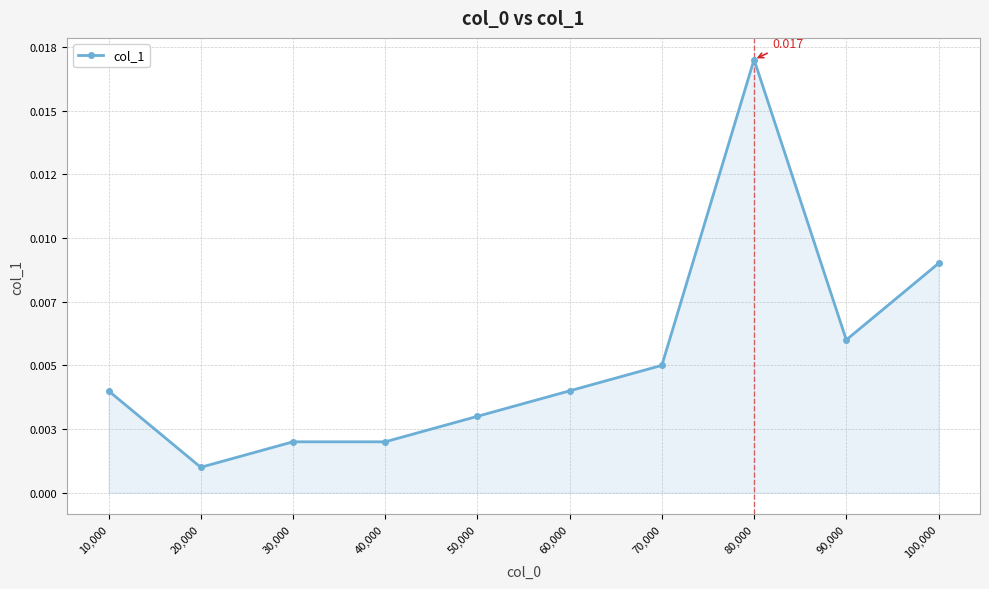

Which has a higher value, 90,000 or 40,000?

90,000